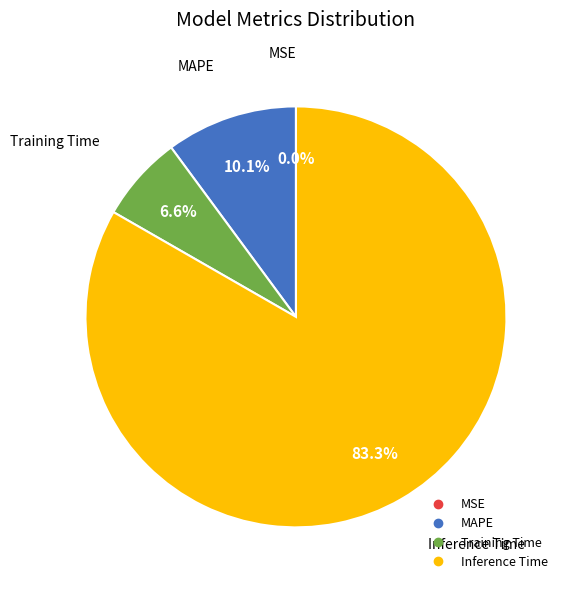

Is there a majority slice in this chart?

Yes